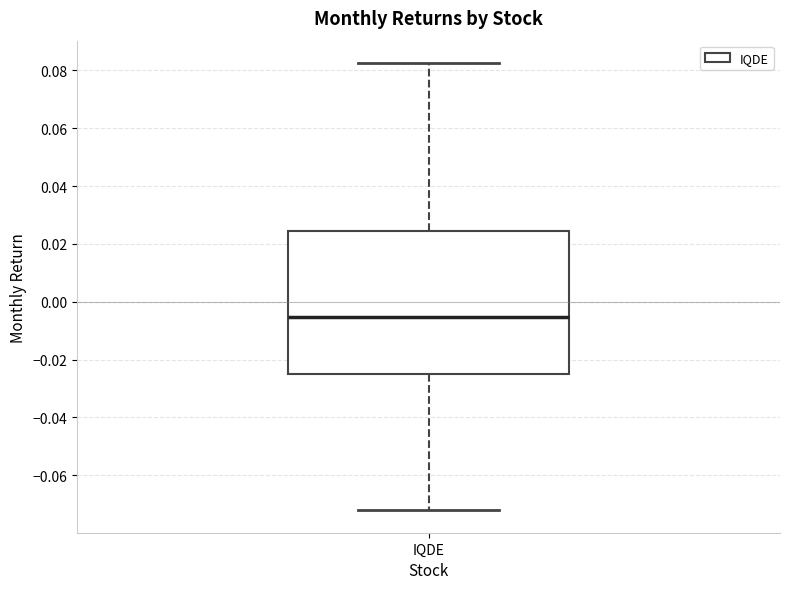

Where does the lower whisker of the box for IQDE end on the y-axis? The values are not printed on the chart, so give them approximately, as read against the axis.

-0.072